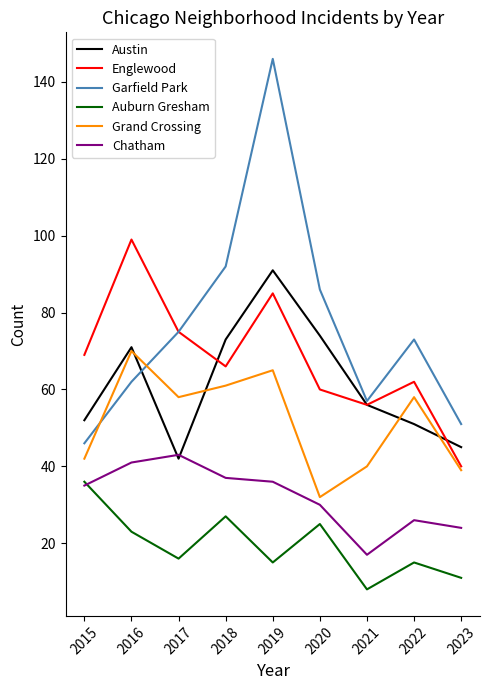

At which label does Grand Crossing first exceed 58?

2016